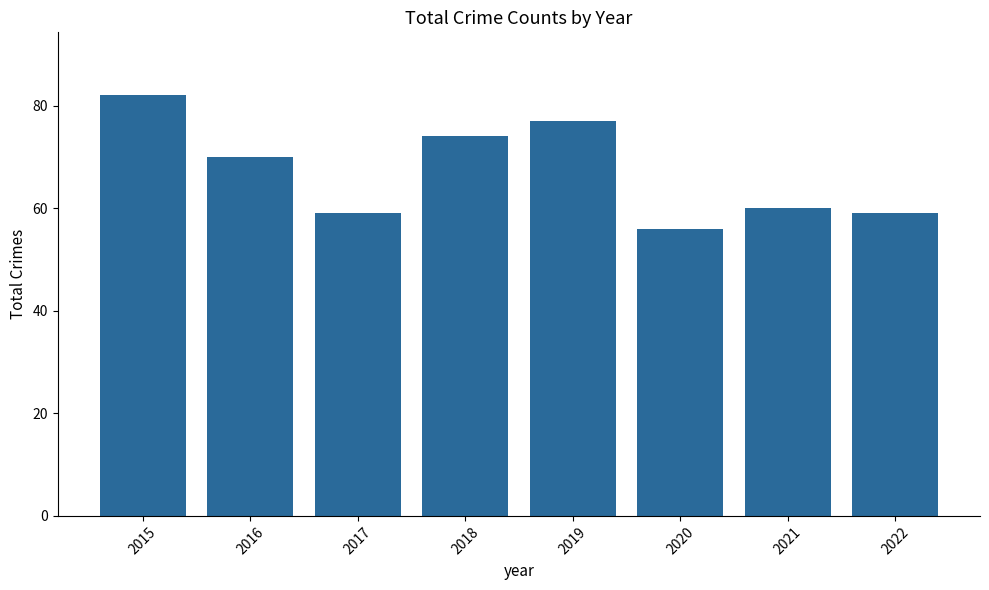

At which label does the data first exceed 70?

2015